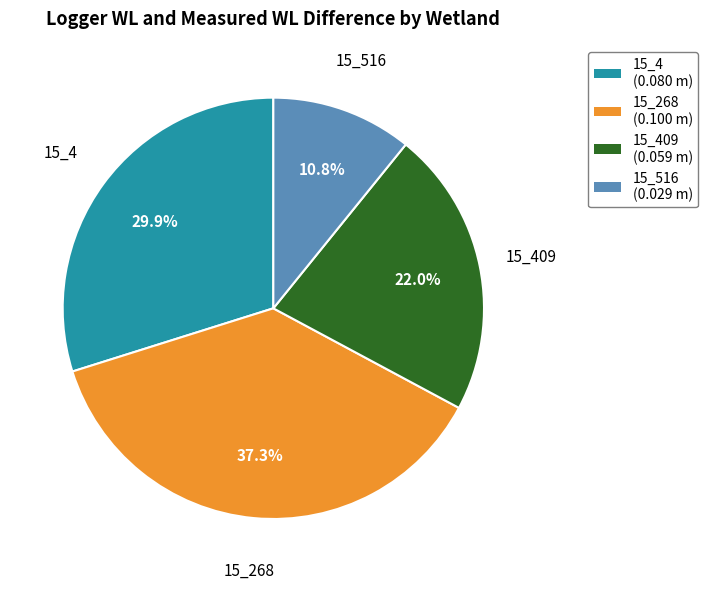

What percentage is the 15_4 slice, to the nearest percent?

30%